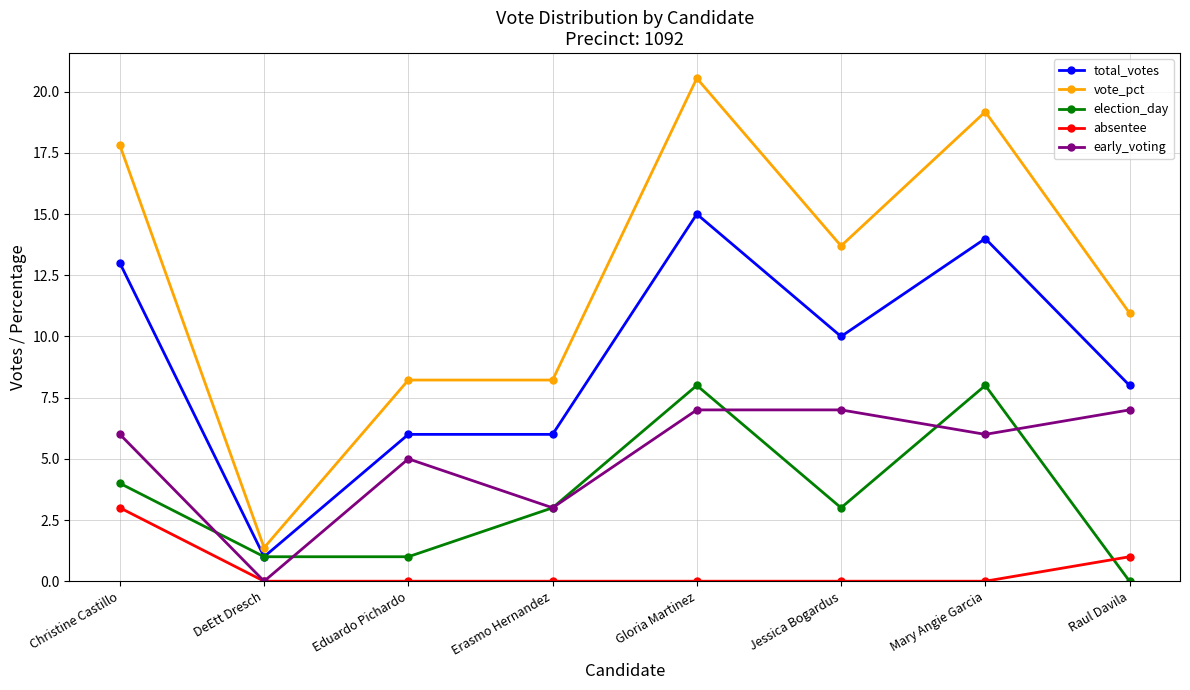

What position from the right is Eduardo Pichardo?

6